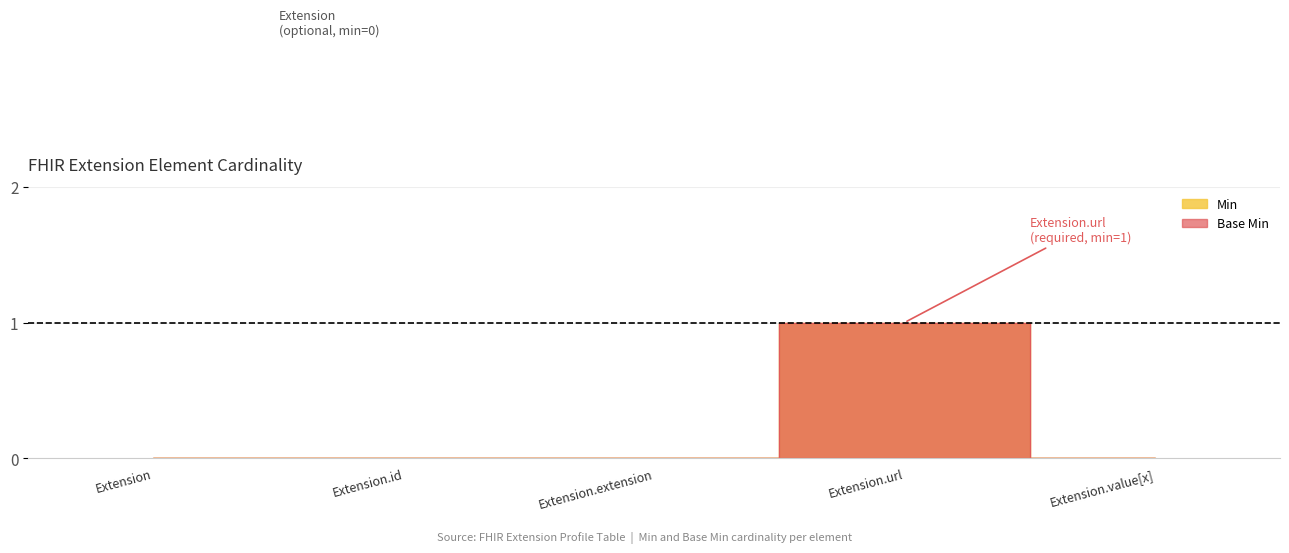

Rank the categories by Base Min value from highest to lowest.

Extension.url, Extension, Extension.id, Extension.extension, Extension.value[x]